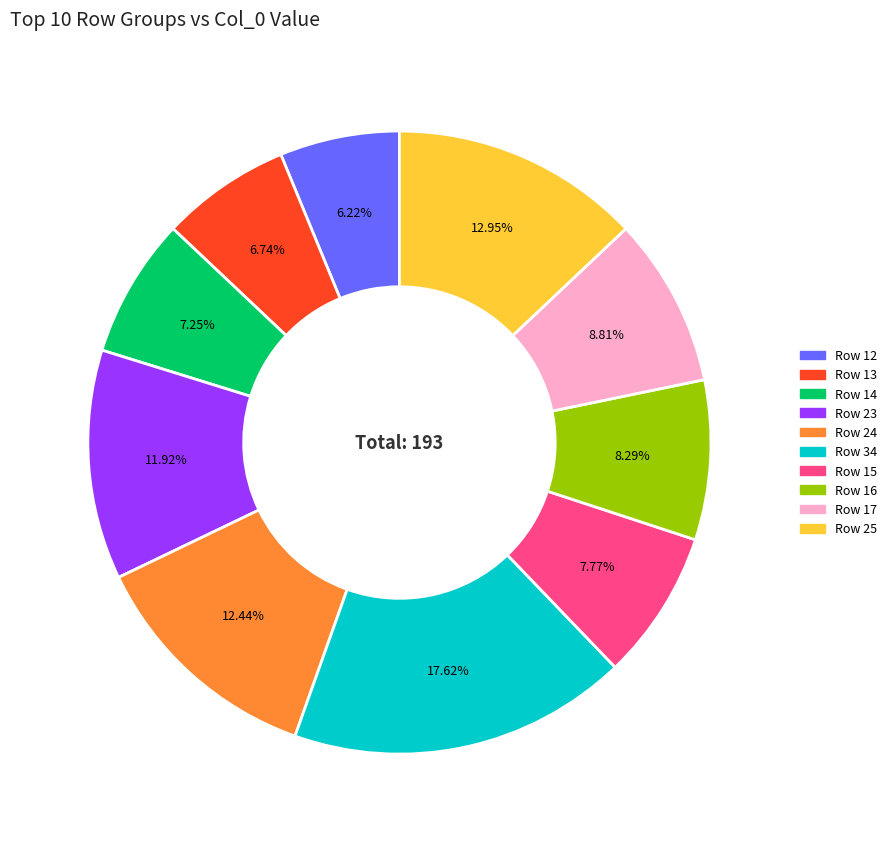

To the nearest percent, what portion does Row 34 represent?

18%